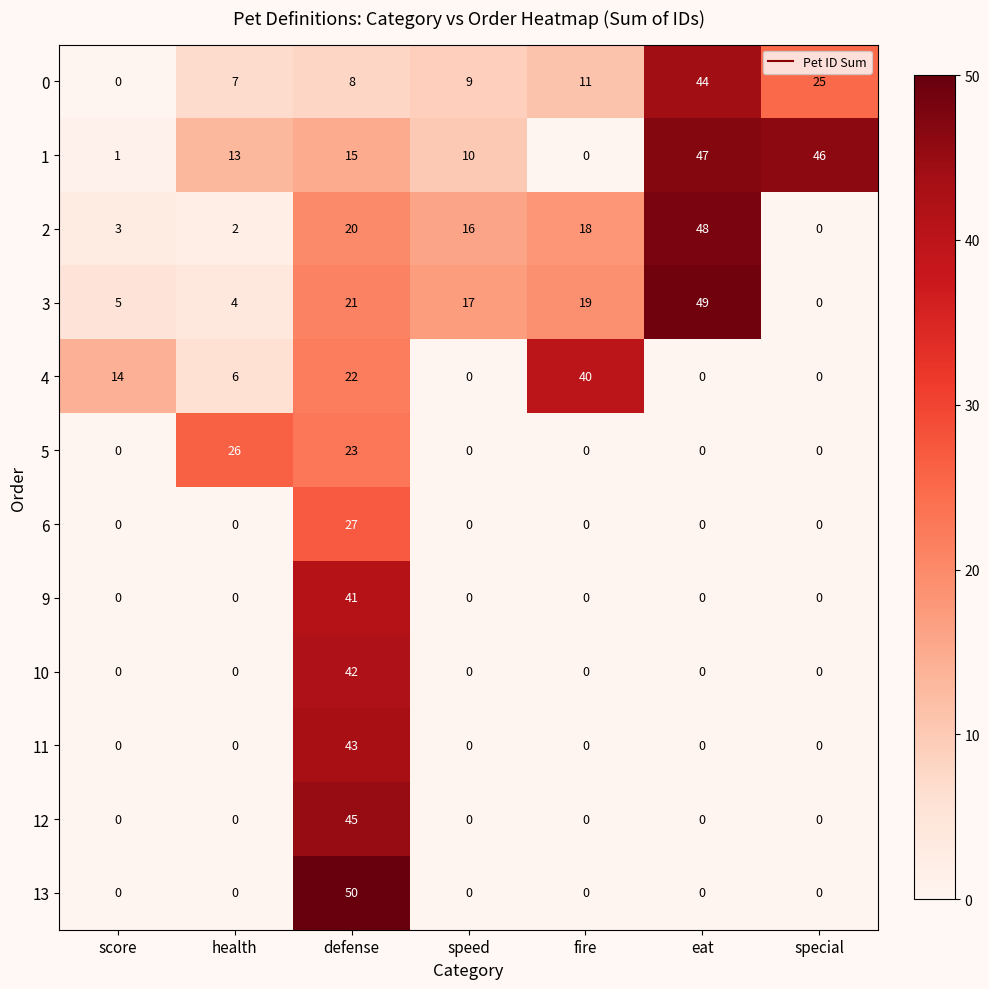

At defense, list the series in order from largest to smallest.

row_11, row_10, row_9, row_8, row_7, row_6, row_5, row_4, row_3, row_2, row_1, row_0